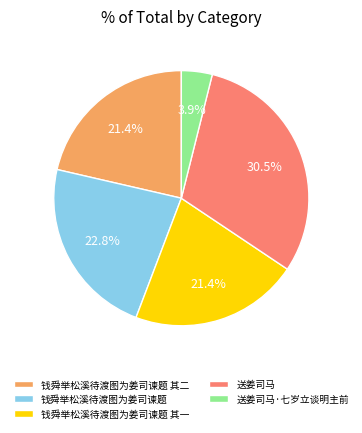

Which slice is the smallest?

送姜司马·七岁立谈明主前